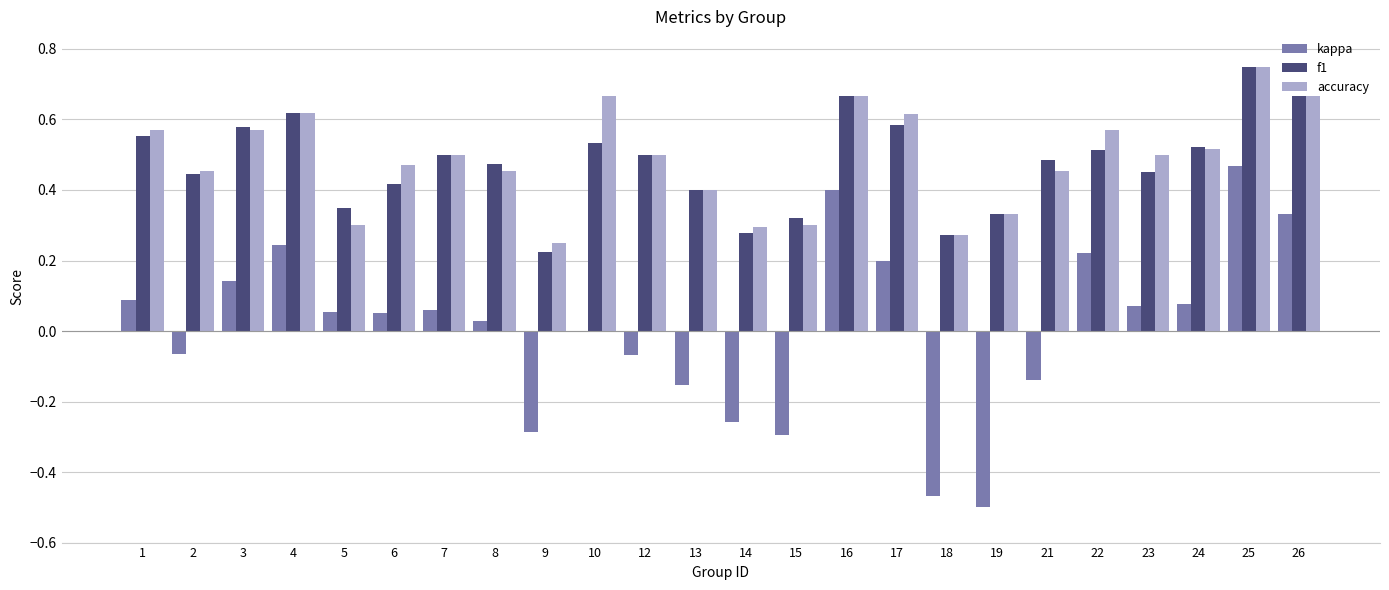

Which series has the widest spread of values?

kappa